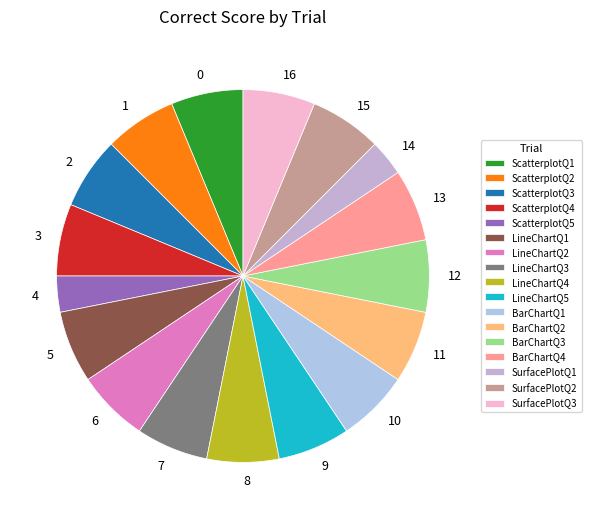

Approximately how many times larger is the value at ScatterplotQ2 compared to LineChartQ2?

1.0